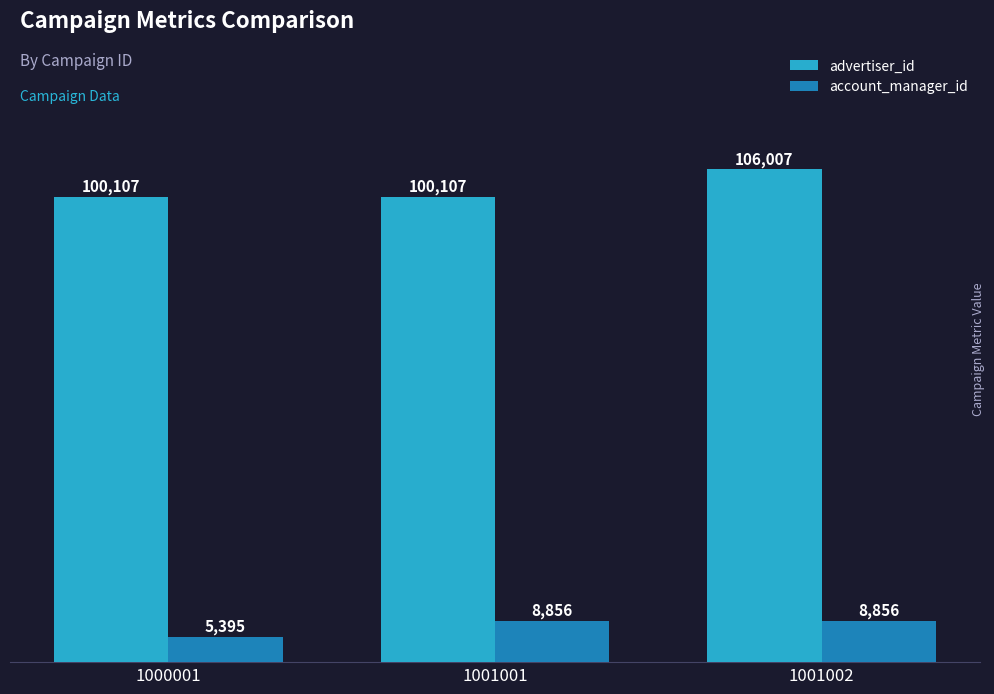

Reading left to right, extract all data points from this chart.

advertiser_id: 100107	100107	106007
account_manager_id: 5395	8856	8856